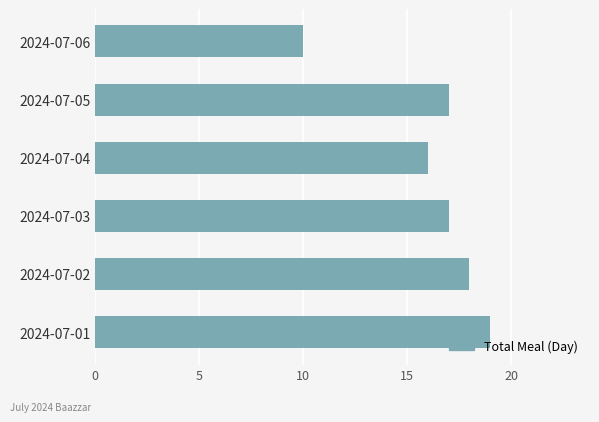

Reading bottom to top, extract all data points from this chart.

2024-07-01=19	2024-07-02=18	2024-07-03=17	2024-07-04=16	2024-07-05=17	2024-07-06=10